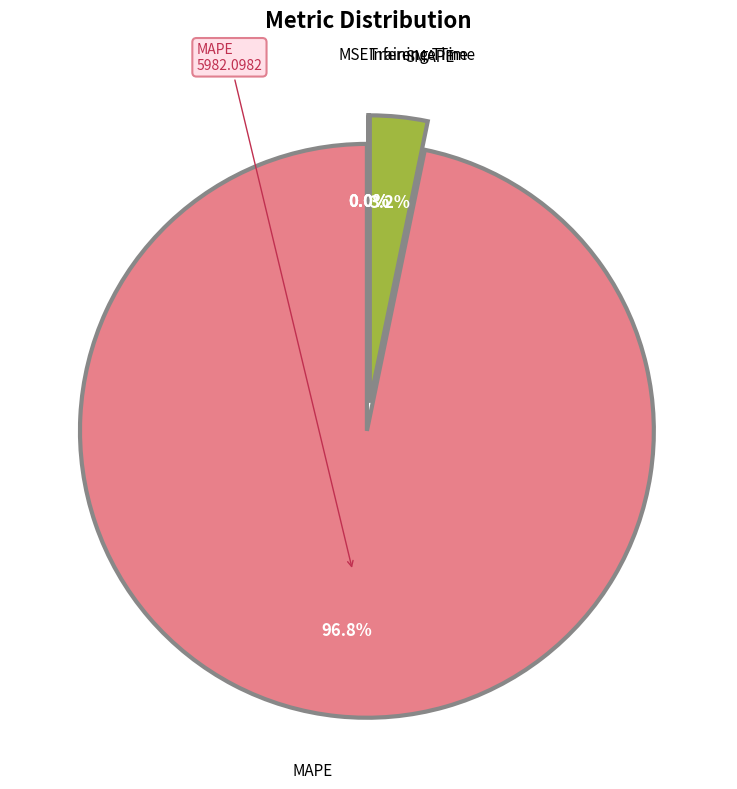

Is there any slice that represents more than half of the pie?

Yes